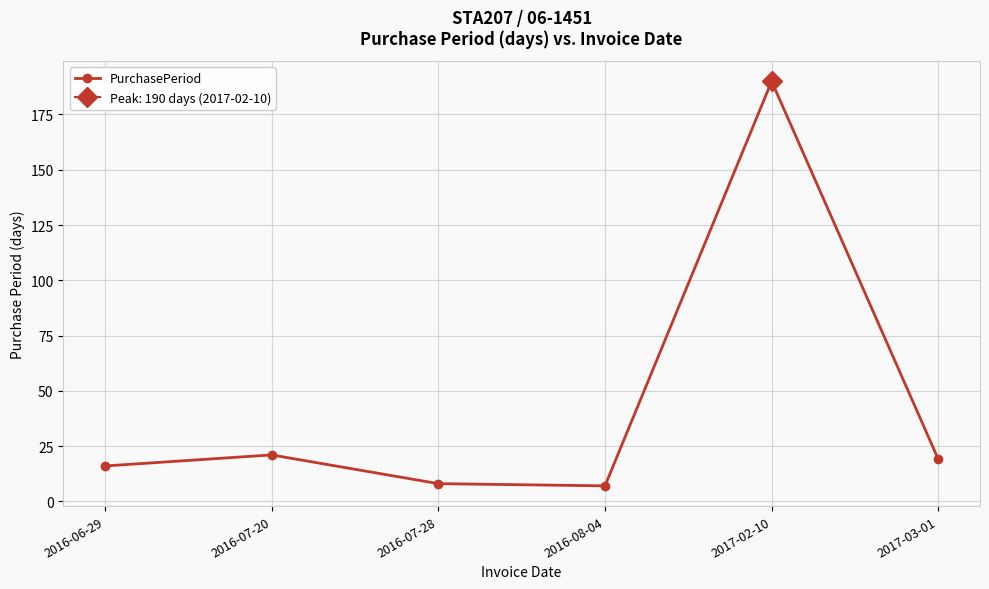

List the labels in order of value, largest first.

2017-02-10, 2016-07-20, 2017-03-01, 2016-06-29, 2016-07-28, 2016-08-04